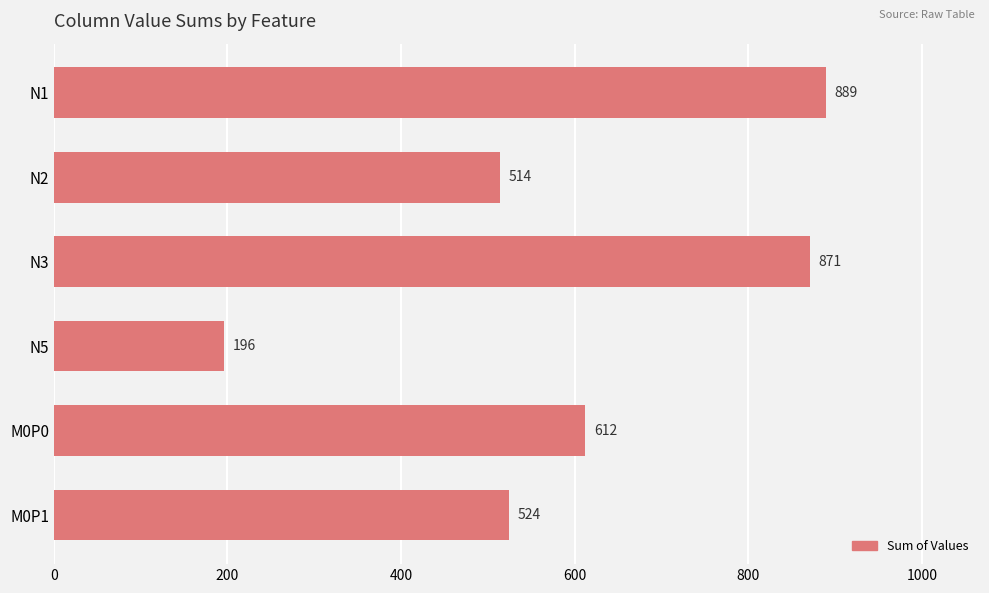

What is the maximum value shown in the chart?

889